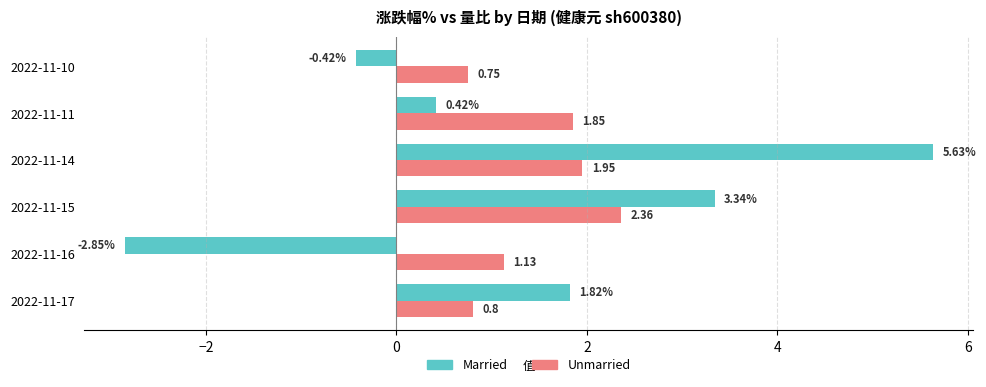

List the labels in order of Unmarried value, smallest first.

2022-11-10, 2022-11-17, 2022-11-16, 2022-11-11, 2022-11-14, 2022-11-15